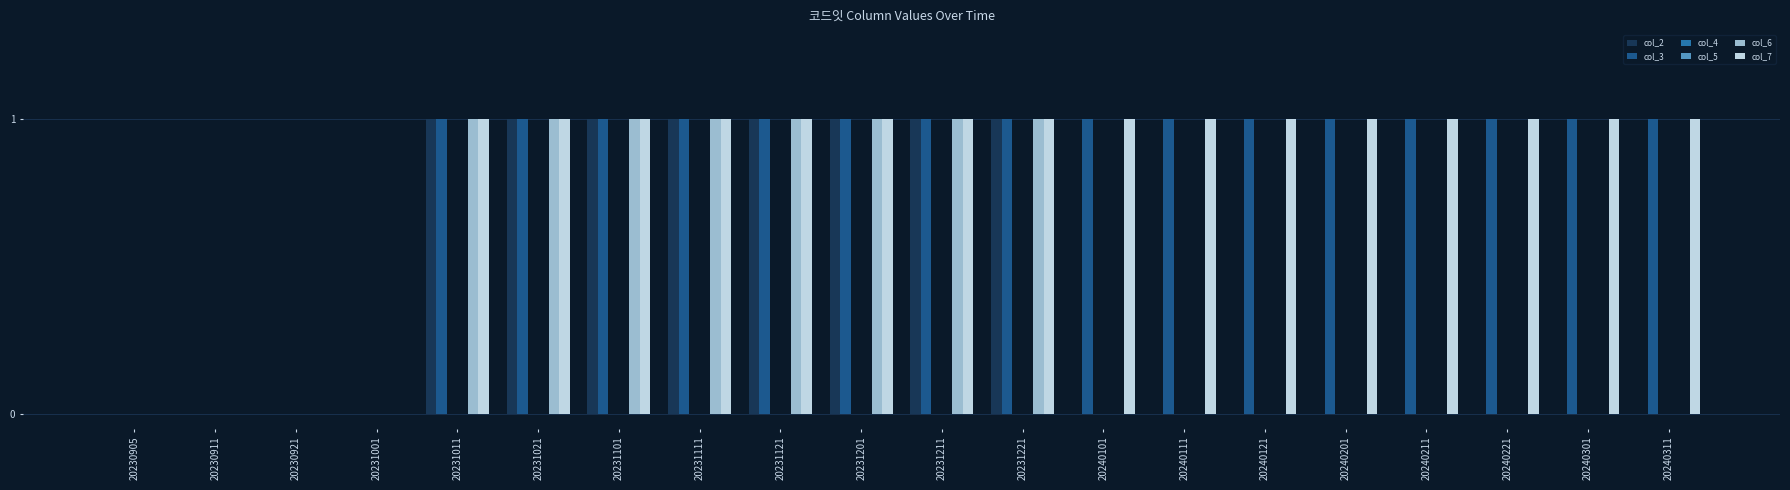

What are all the series names shown in the legend?

col_2, col_3, col_4, col_5, col_6, col_7